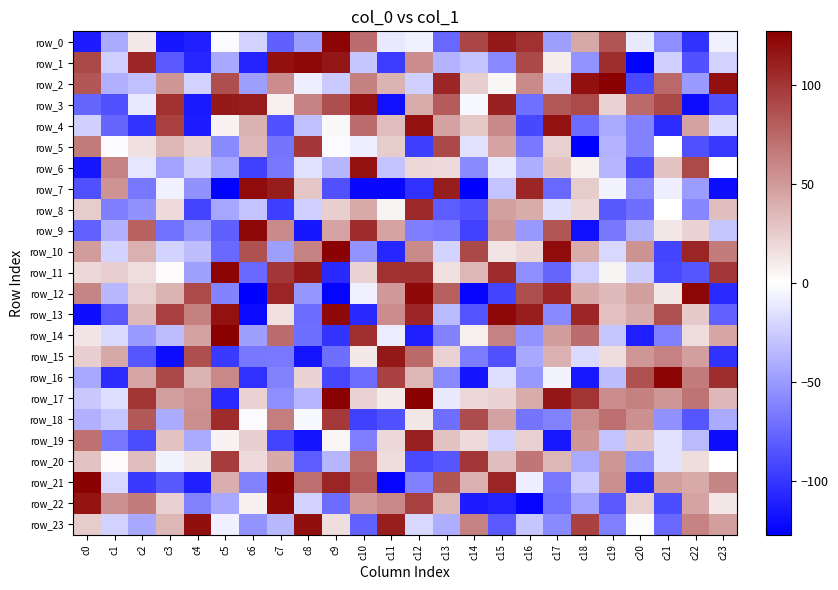

Which category has the lowest value in the row_3 series?

c22